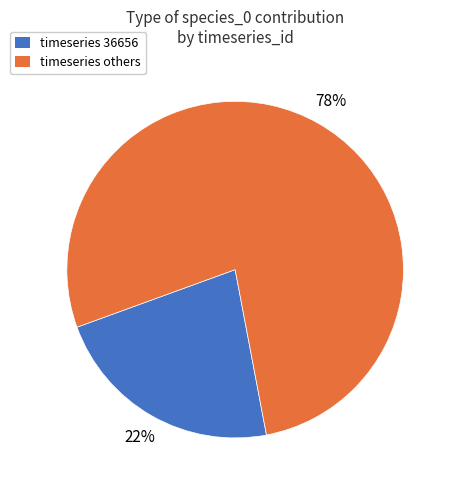

Is it true that timeseries 36656 is 22% of the pie?

True